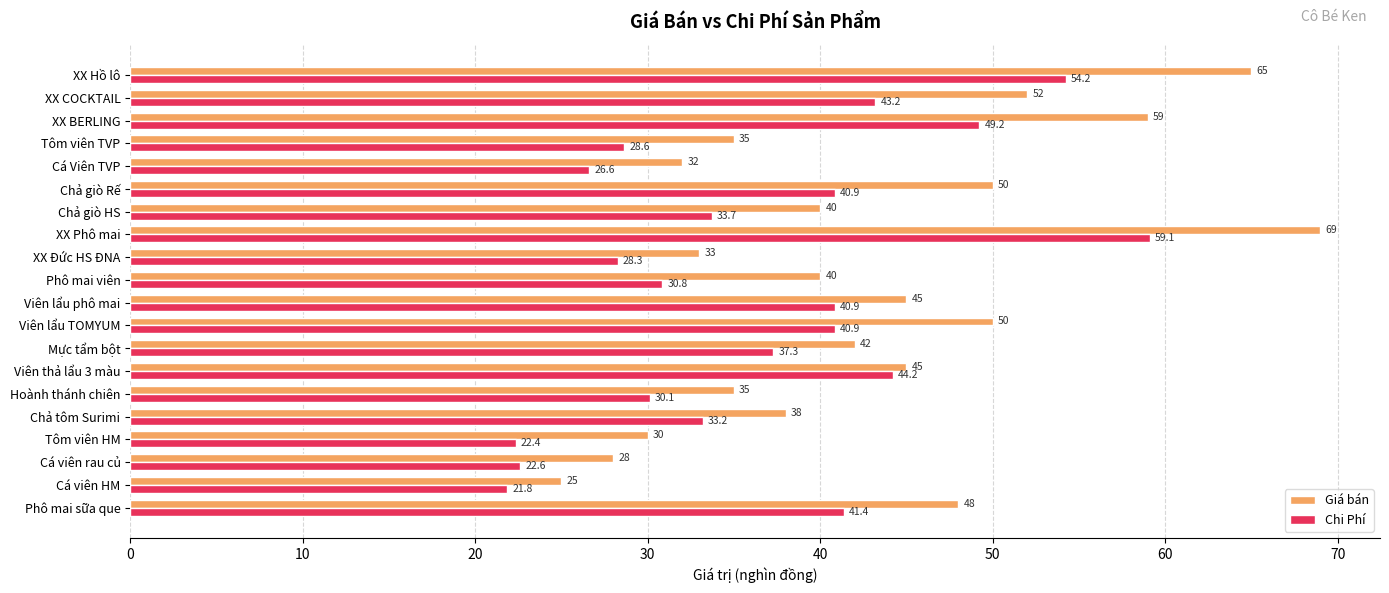

Rank the series by their maximum value, from lowest to highest.

Chi Phí, Giá bán